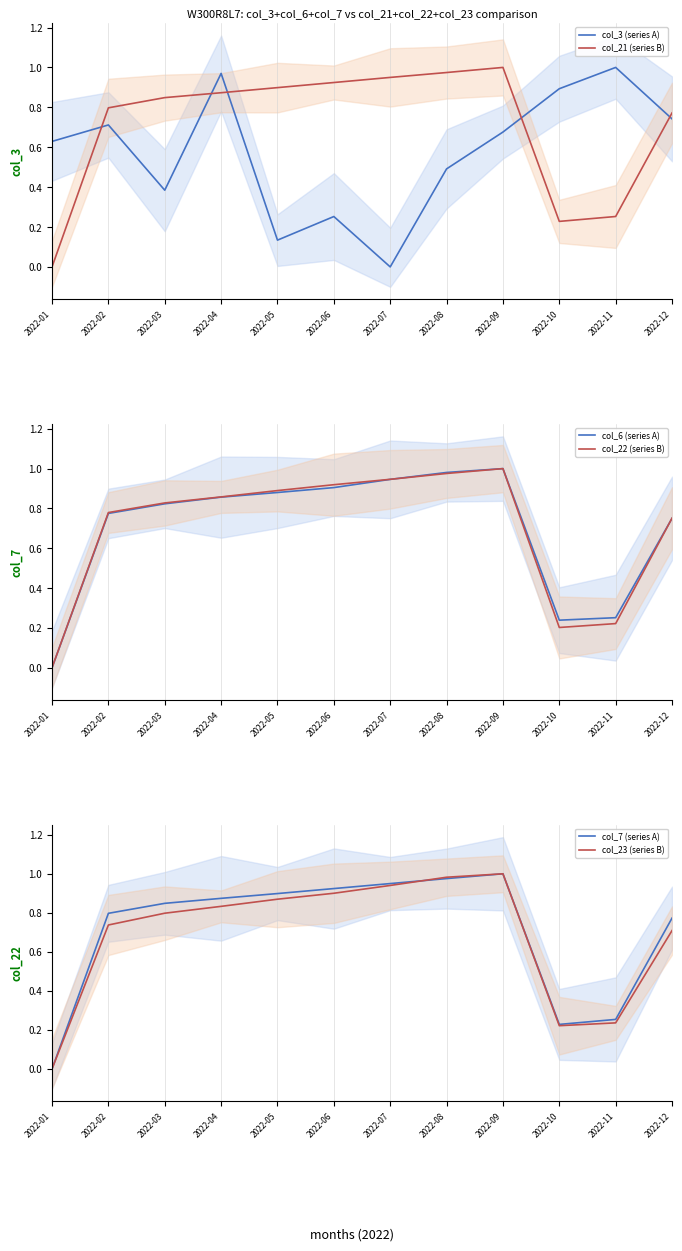

Is this an area chart (filled region under the line)?

No